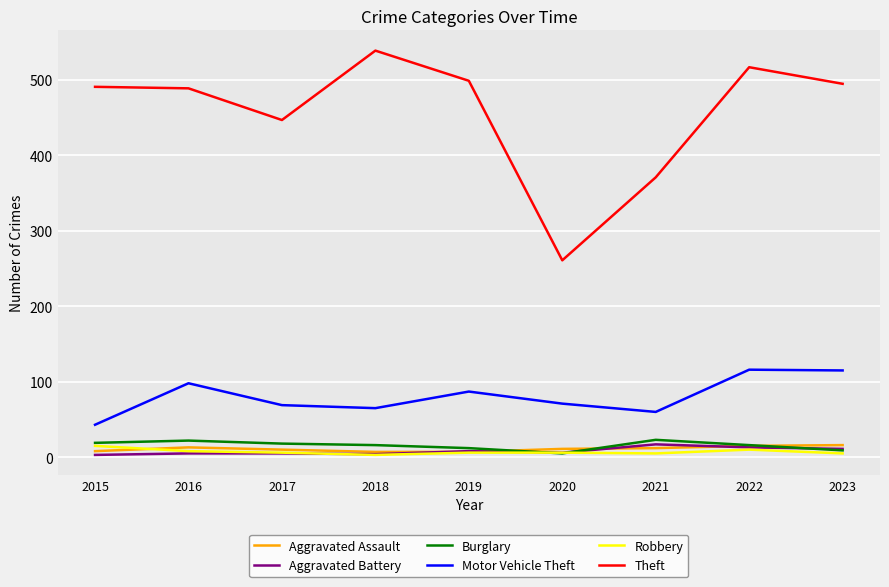

True or false: Aggravated Assault and Motor Vehicle Theft cross at least once.

False